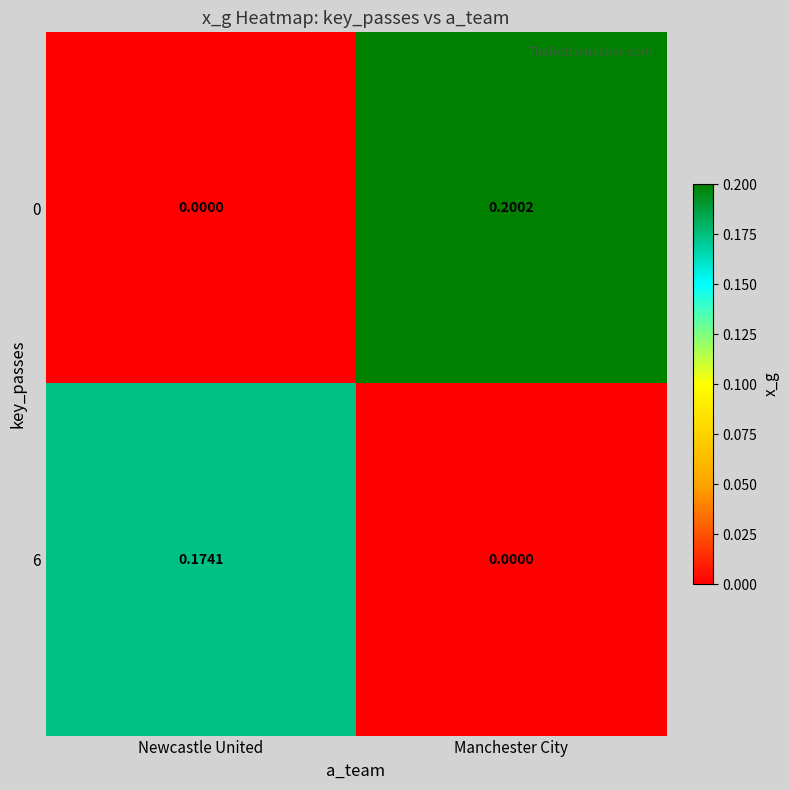

At which category is the sum across all series the highest?

Manchester City